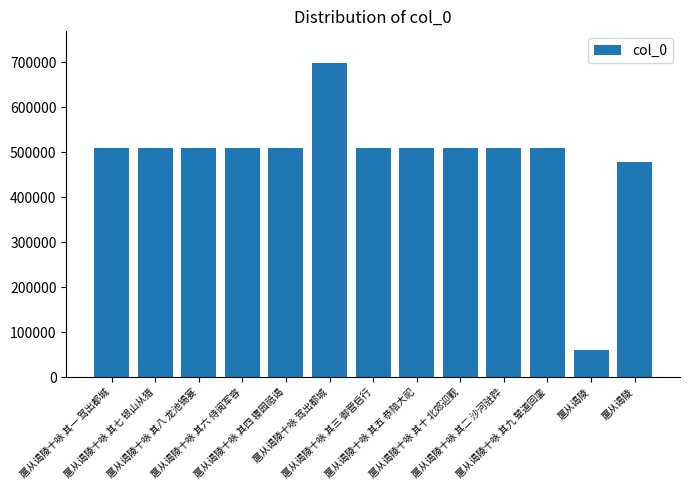

How many distinct data groups are displayed?

1